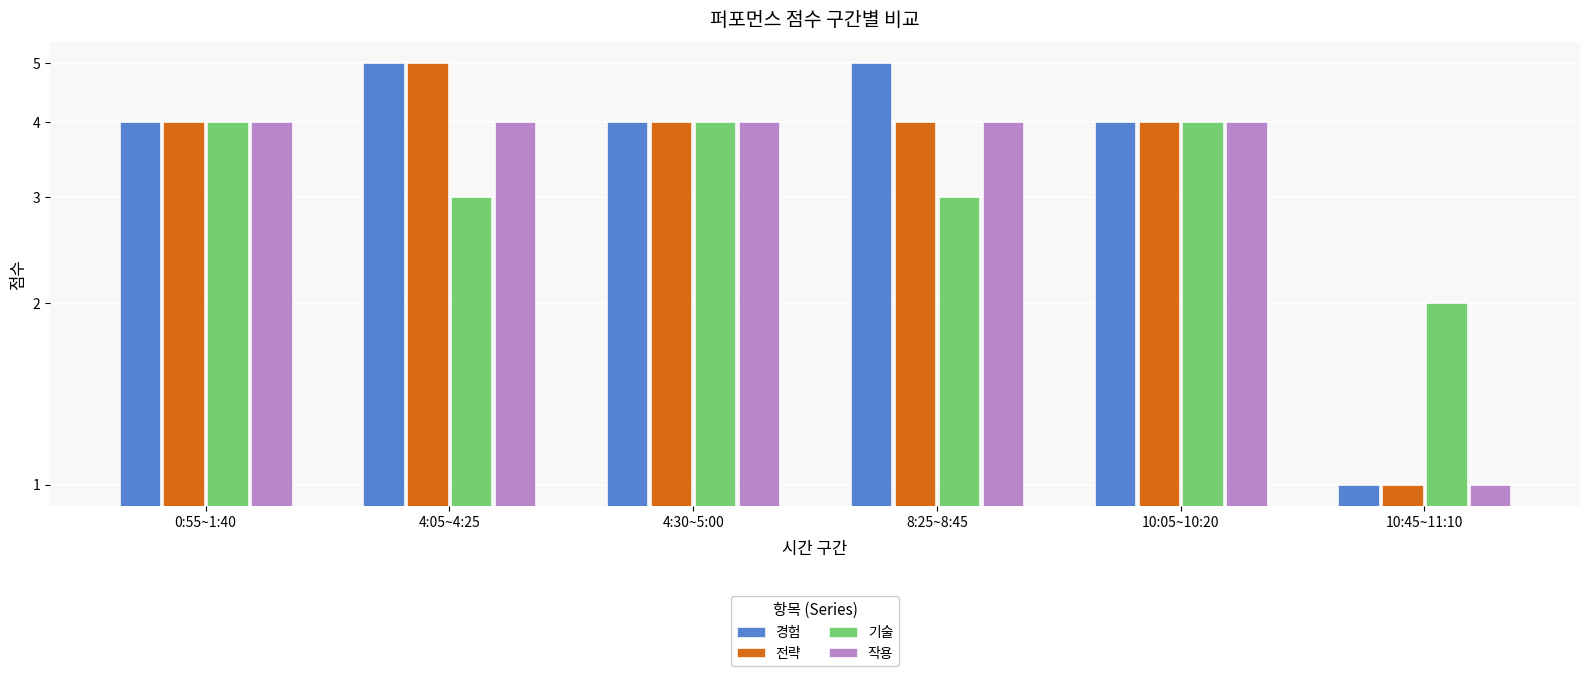

At how many categories does at least one series exceed 2?

5